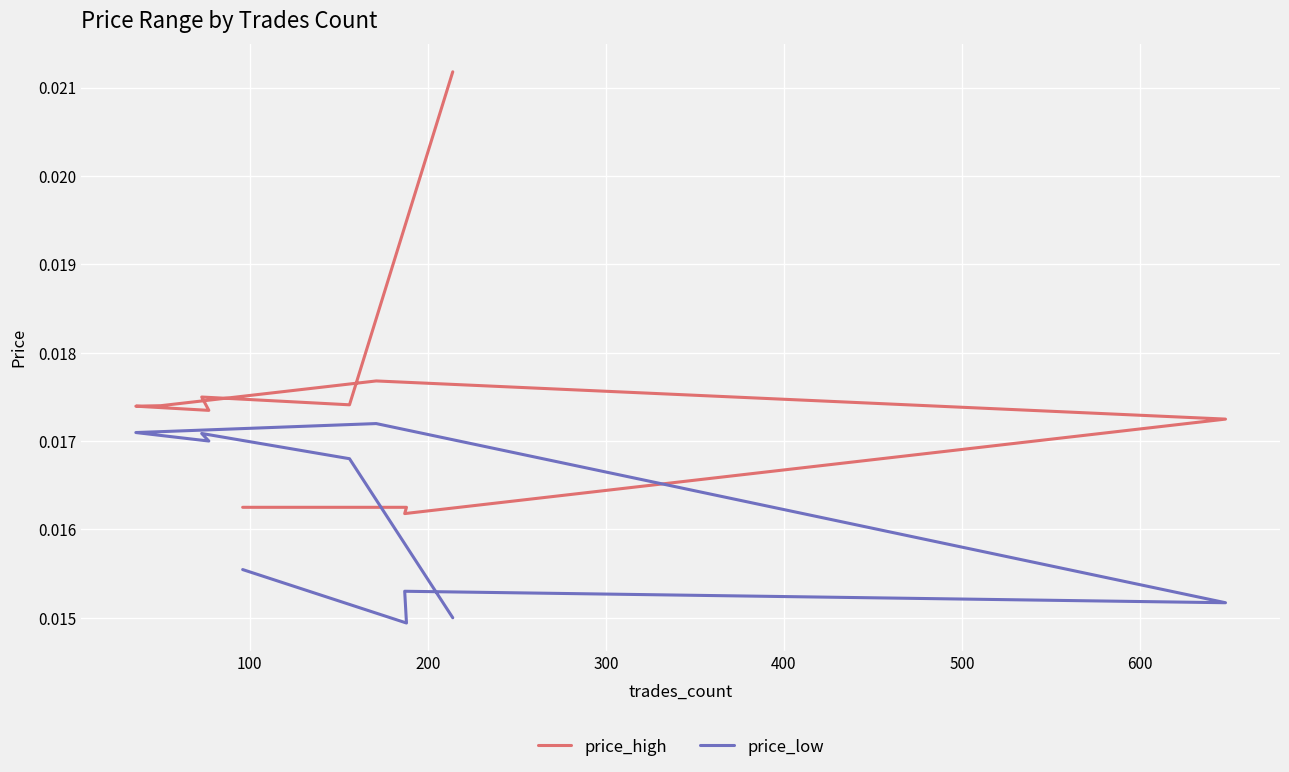

List the series in order of their overall mean, lowest first.

price_low, price_high